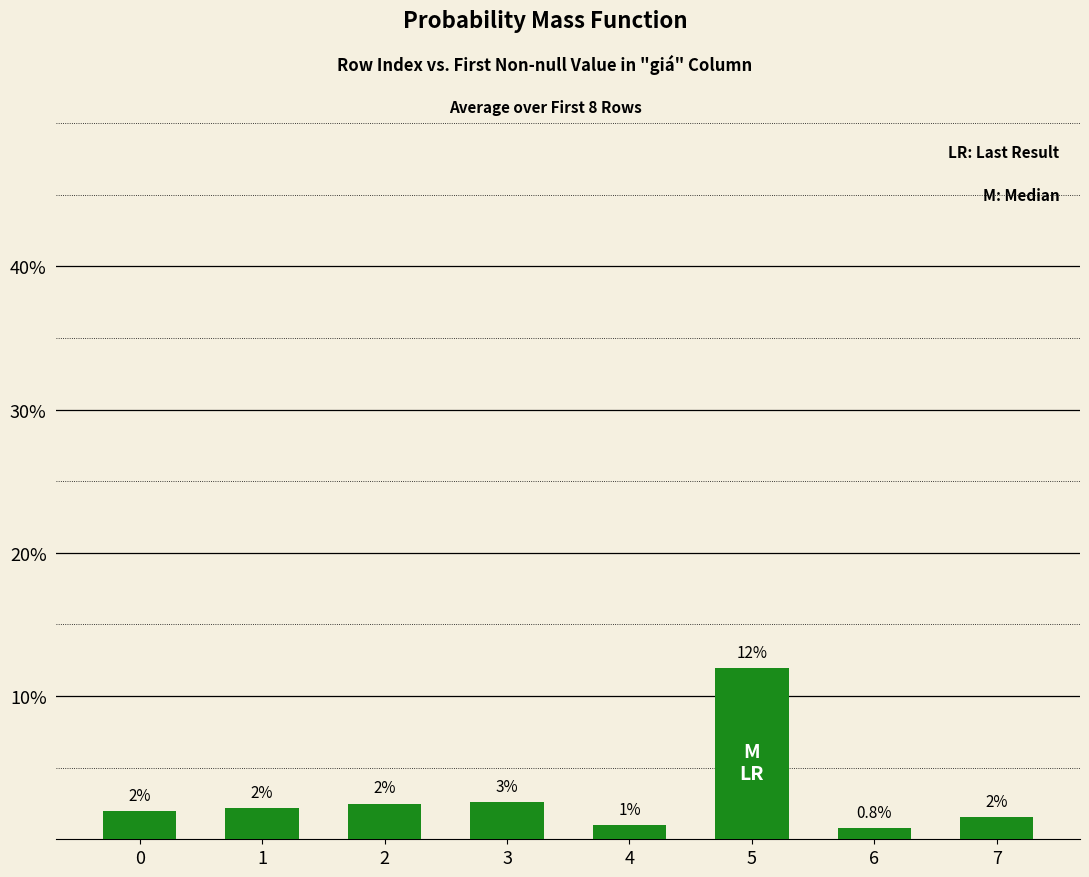

Between 7 and 3, which is larger?

3